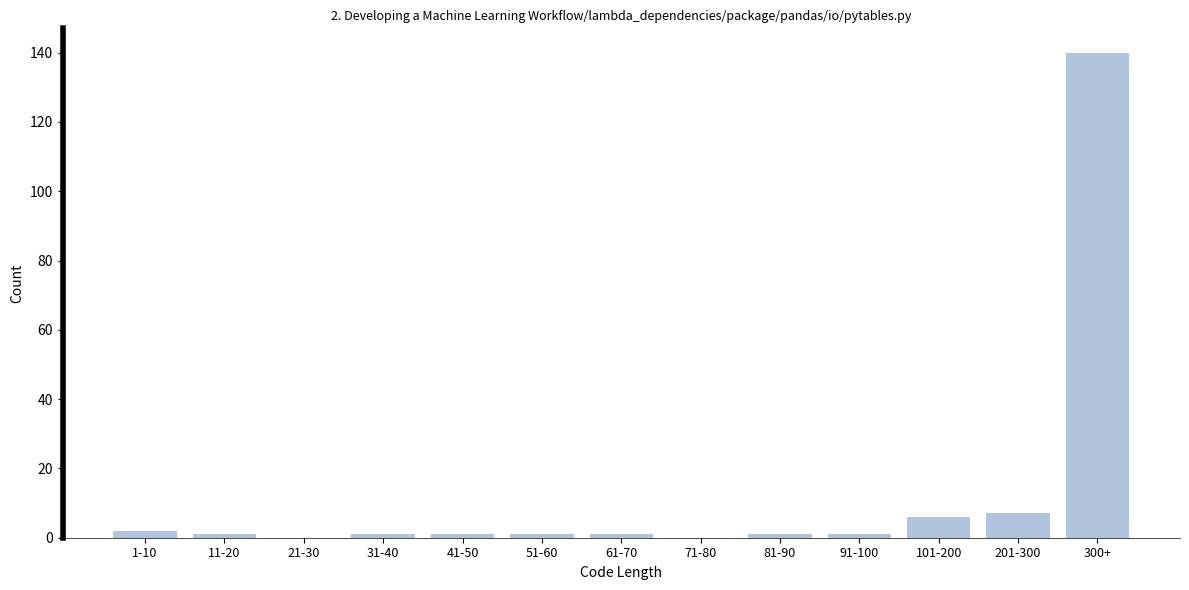

Reading left to right, transcribe all the data shown in this chart.

1-10=2	11-20=1	21-30=0	31-40=1	41-50=1	51-60=1	61-70=1	71-80=0	81-90=1	91-100=1	101-200=6	201-300=7	300+=140